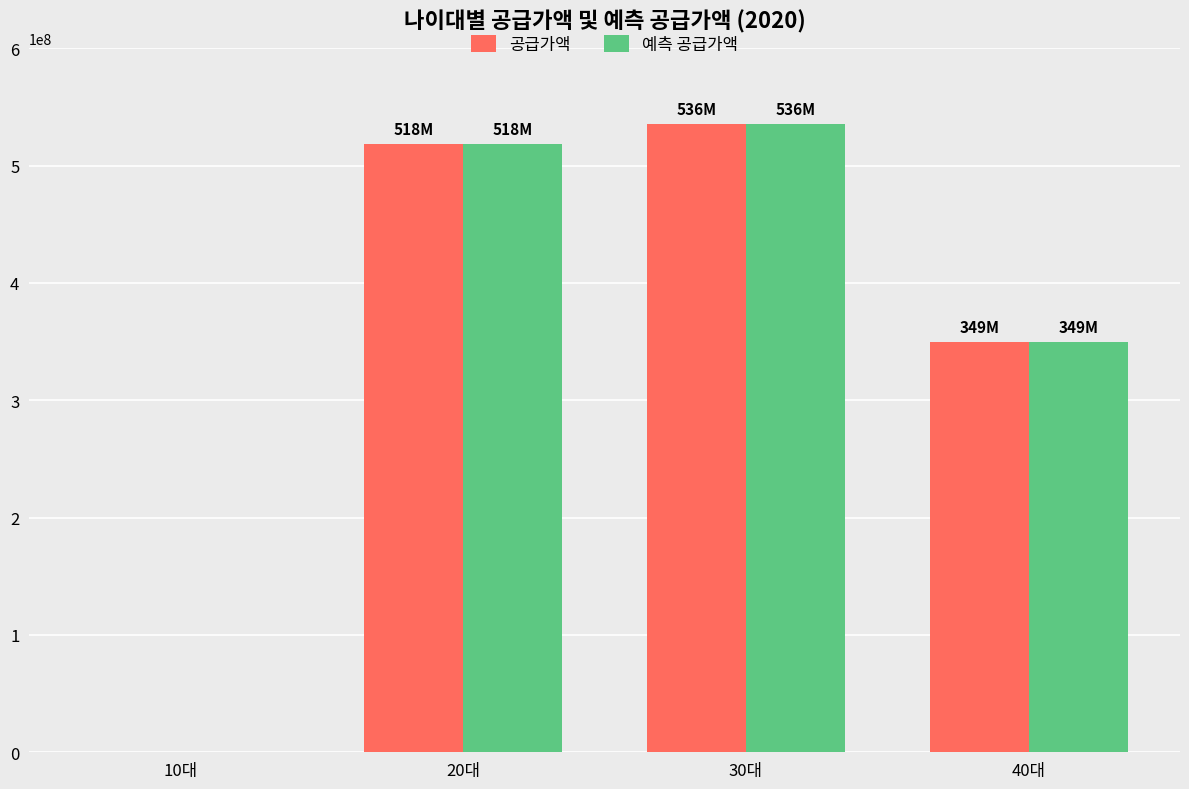

True or false: 예측 공급가액 has a value of 522175503 at 40대.

False